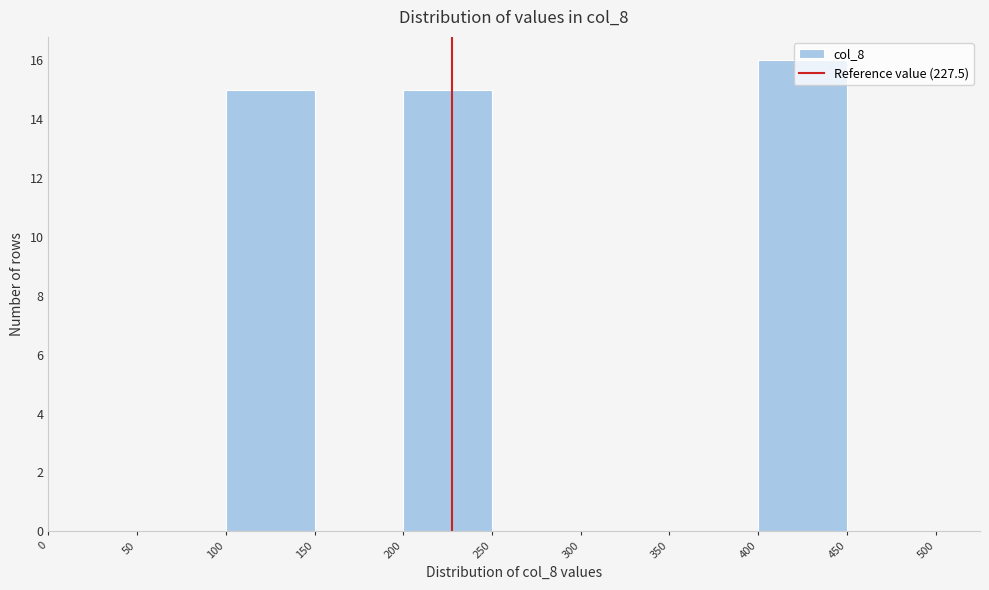

Reading left to right, transcribe this chart: for each bar, give the range it covers on the x-axis and its height. The values are not printed on the chart, so give them approximately, as read against the axis.

0 to 50: 0
50 to 100: 0
100 to 150: 15
150 to 200: 0
200 to 250: 15
250 to 300: 0
300 to 350: 0
350 to 400: 0
400 to 450: 16
450 to 500: 0